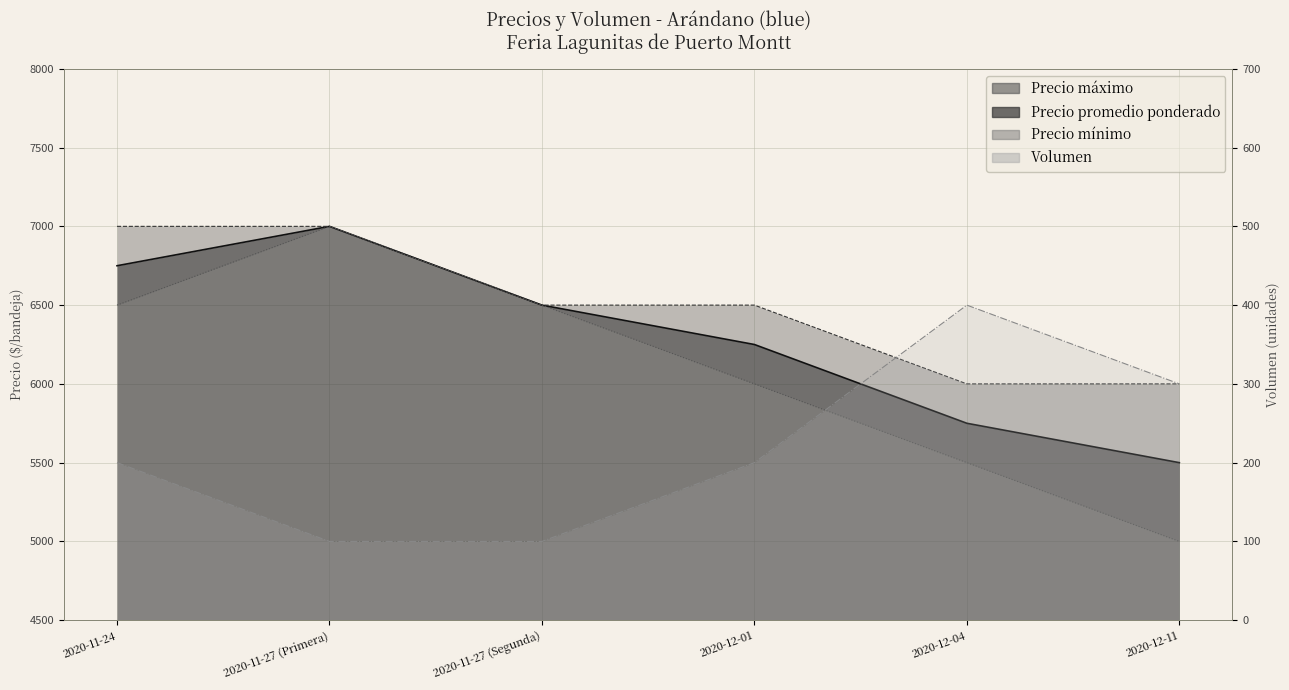

Reading right to left, list all the values displayed in this chart.

Precio promedio ponderado: 2020-12-11=5500	2020-12-04=5750	2020-12-01=6250	2020-11-27 (Segunda)=6500	2020-11-27 (Primera)=7000	2020-11-24=6750
Precio máximo: 2020-12-11=6000	2020-12-04=6000	2020-12-01=6500	2020-11-27 (Segunda)=6500	2020-11-27 (Primera)=7000	2020-11-24=7000
Precio mínimo: 2020-12-11=5000	2020-12-04=5500	2020-12-01=6000	2020-11-27 (Segunda)=6500	2020-11-27 (Primera)=7000	2020-11-24=6500
Volumen: 2020-12-11=300	2020-12-04=400	2020-12-01=200	2020-11-27 (Segunda)=100	2020-11-27 (Primera)=100	2020-11-24=200